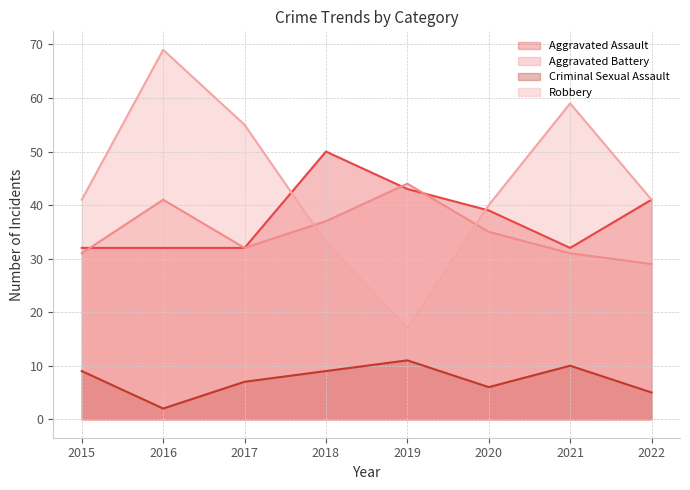

What is the total value across all series at 2021?

132